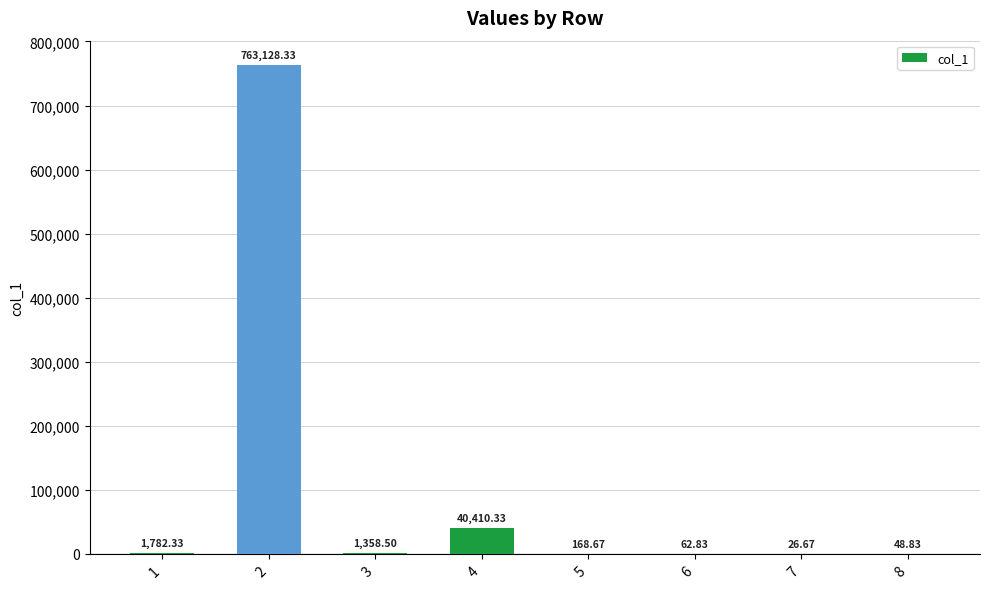

Between 7 and 3, which is larger?

3